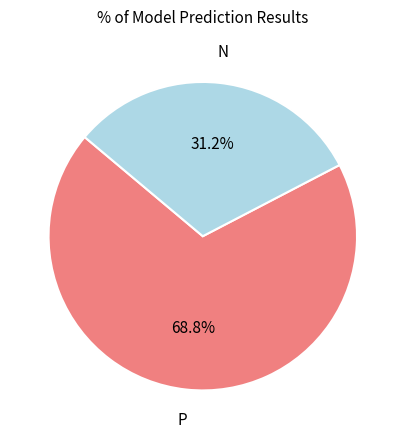

Does any single category account for the majority?

Yes